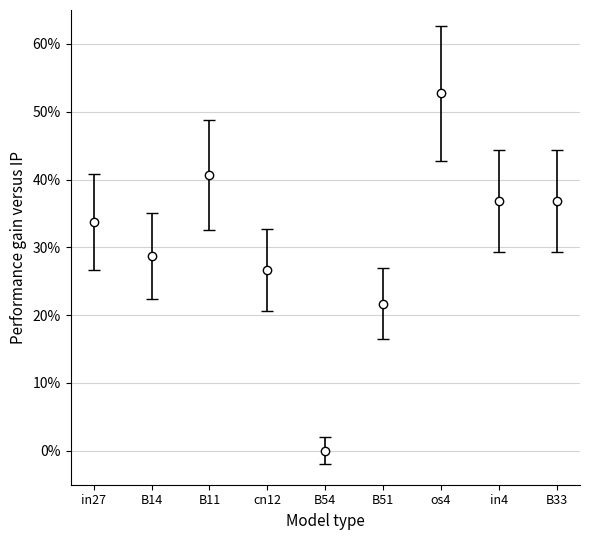

Reading left to right, transcribe all the data shown in this chart.

in27=0.3	B14=0.3	B11=0.4	cn12=0.3	B54=0.0	B51=0.2	os4=0.5	in4=0.4	B33=0.4